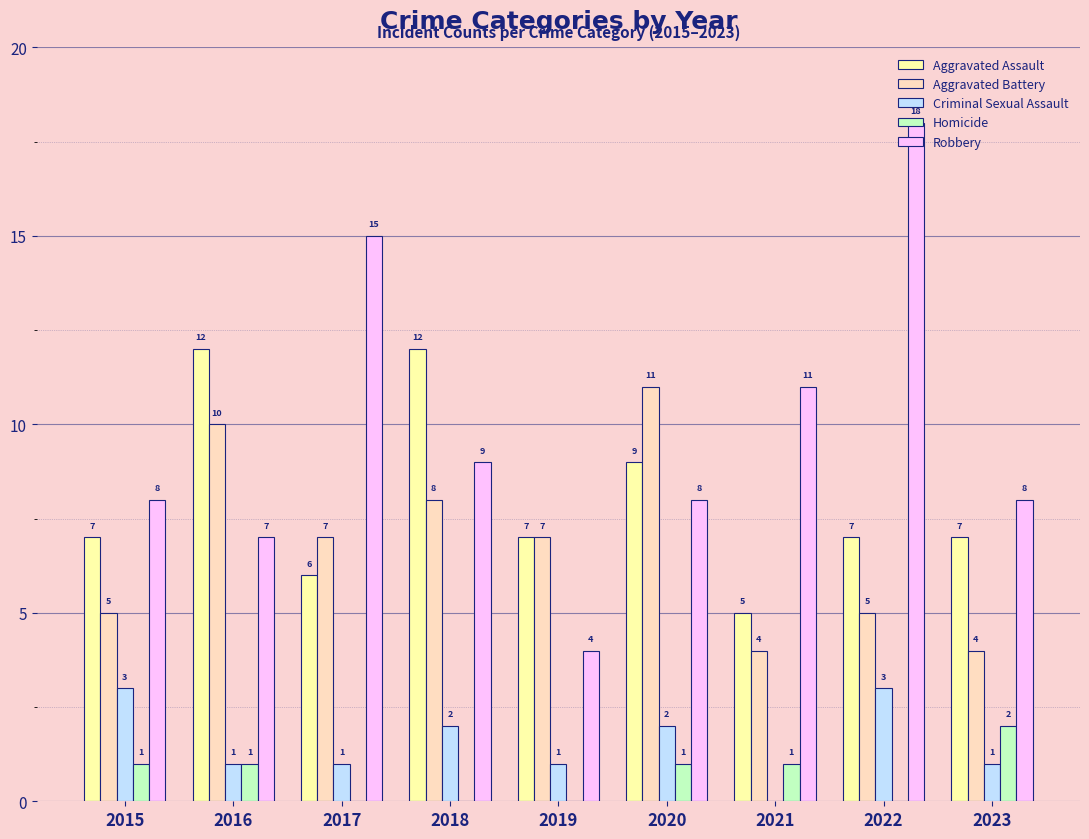

Reading right to left, what are all the values shown in this chart?

Aggravated Assault: 7	7	5	9	7	12	6	12	7
Aggravated Battery: 4	5	4	11	7	8	7	10	5
Criminal Sexual Assault: 1	3	0	2	1	2	1	1	3
Homicide: 2	0	1	1	0	0	0	1	1
Robbery: 8	18	11	8	4	9	15	7	8